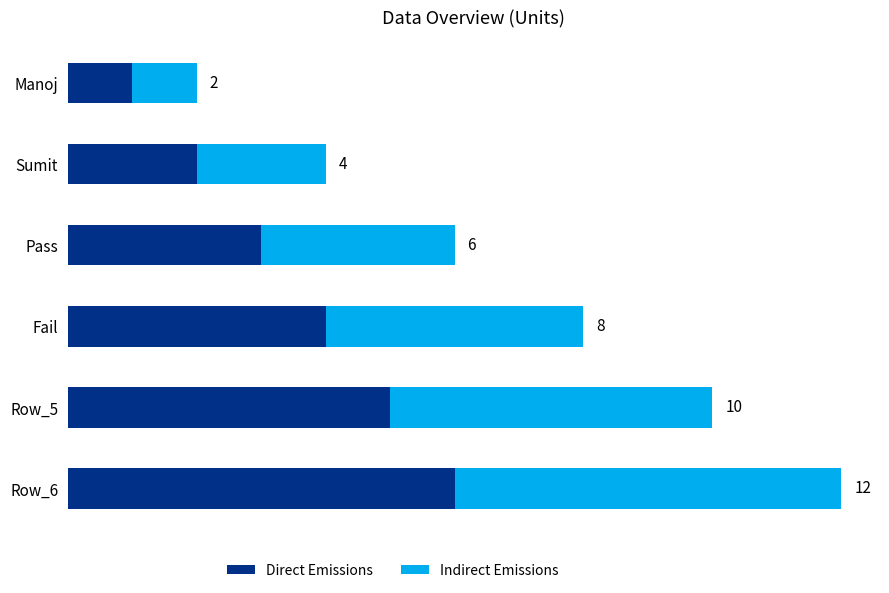

At which category is the sum across all series the highest?

Row_6